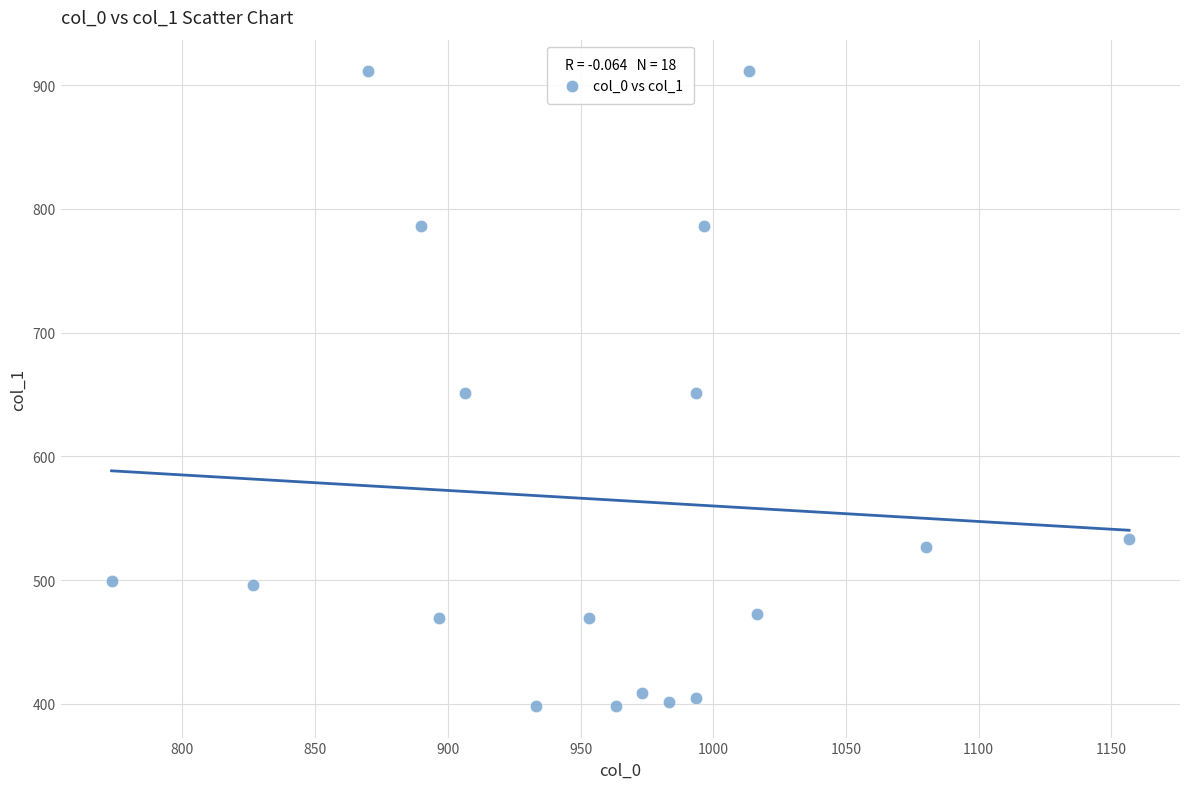

What is the range of X values (max minus min)?

383.3